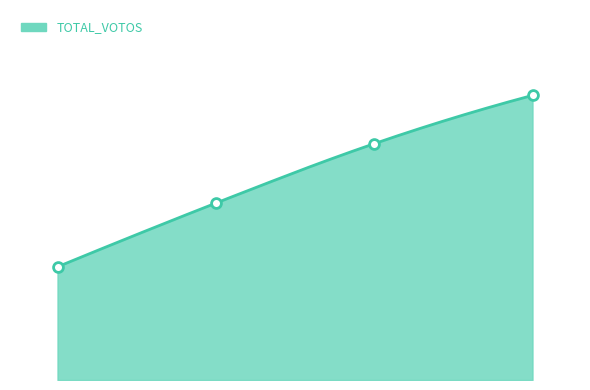

Approximately how many times larger is the value at MORAL Y DESARROLLO compared to REFORMA Y HONRADEZ POR MAS OBRAS?

1.2